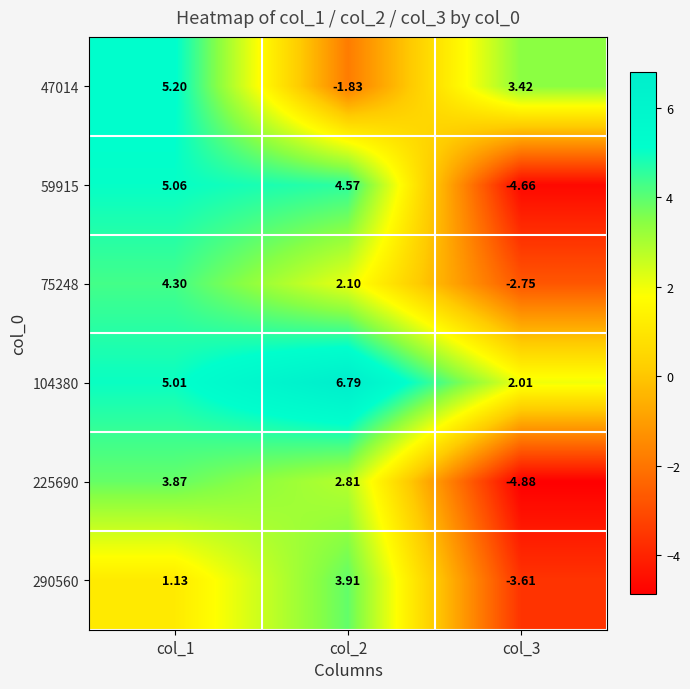

What is the total value across all series at col_3?

-10.5